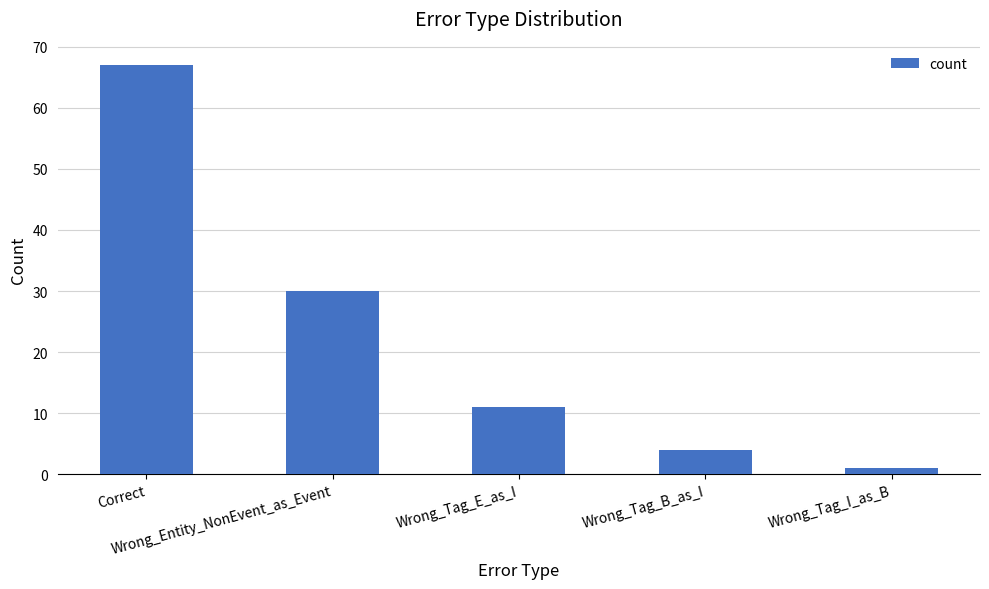

Does the chart contain stacked bars?

No